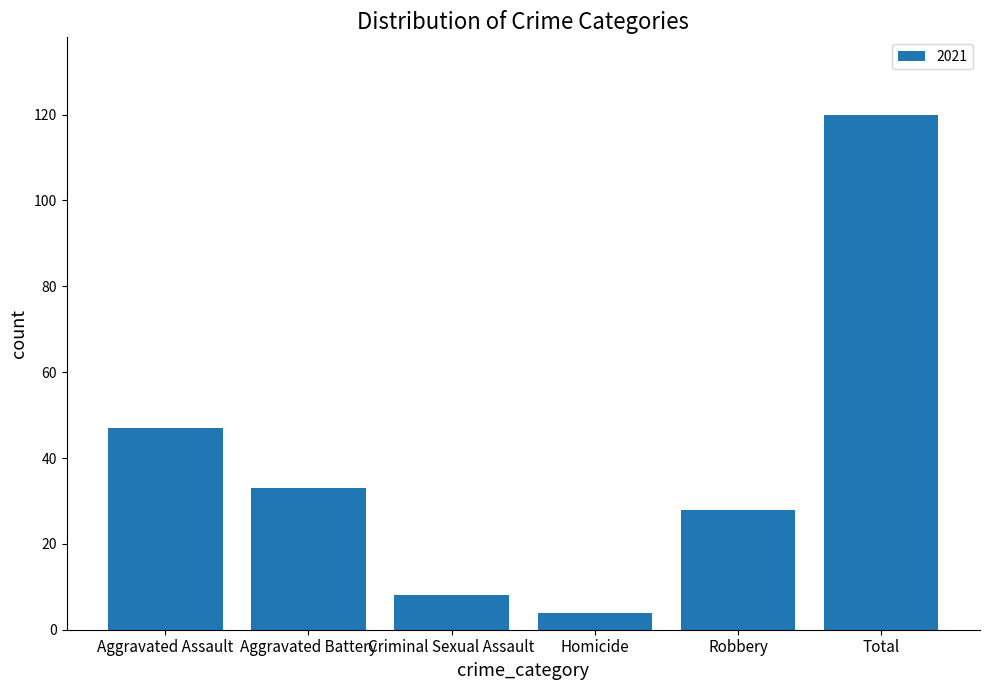

What is the sum of the values at Homicide and Total?

124